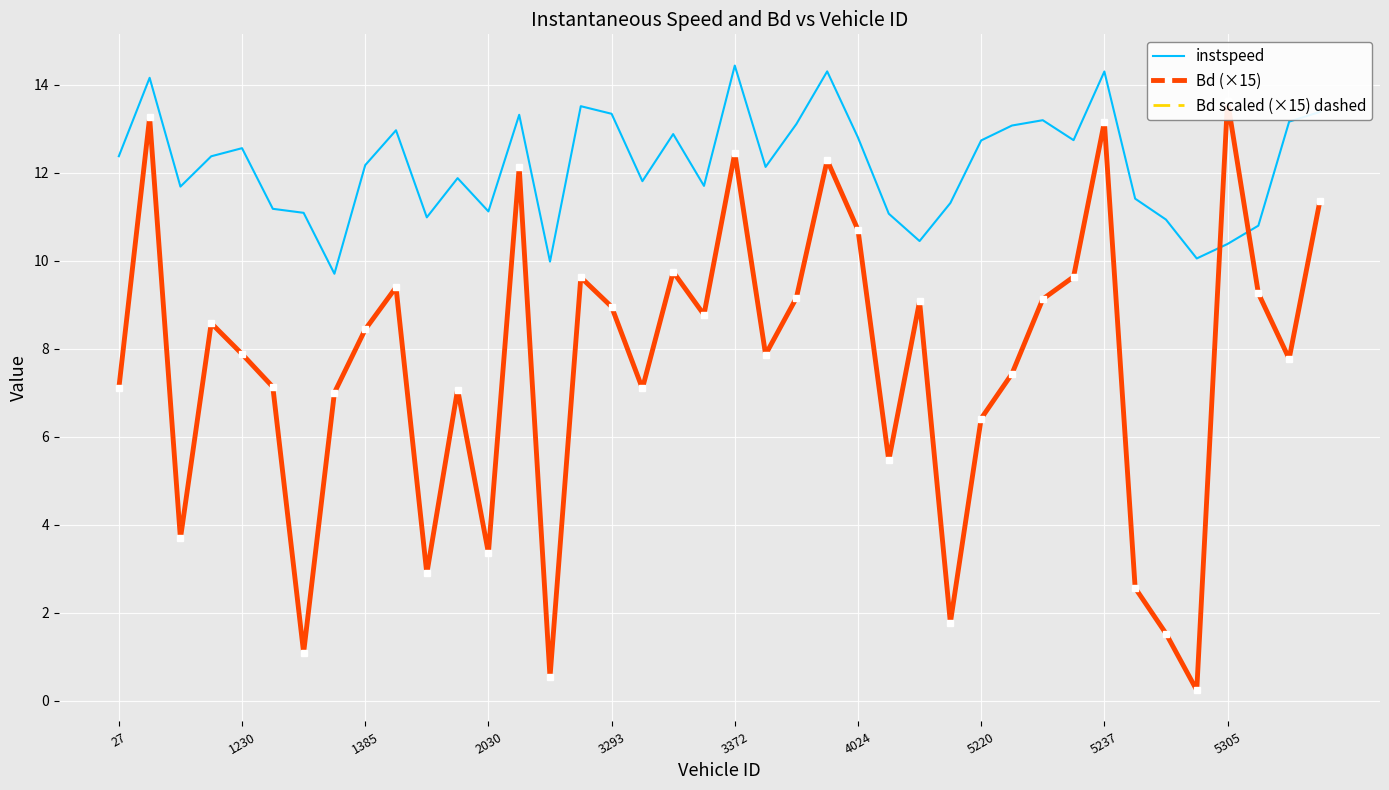

How many data points in instspeed are above 12?

22